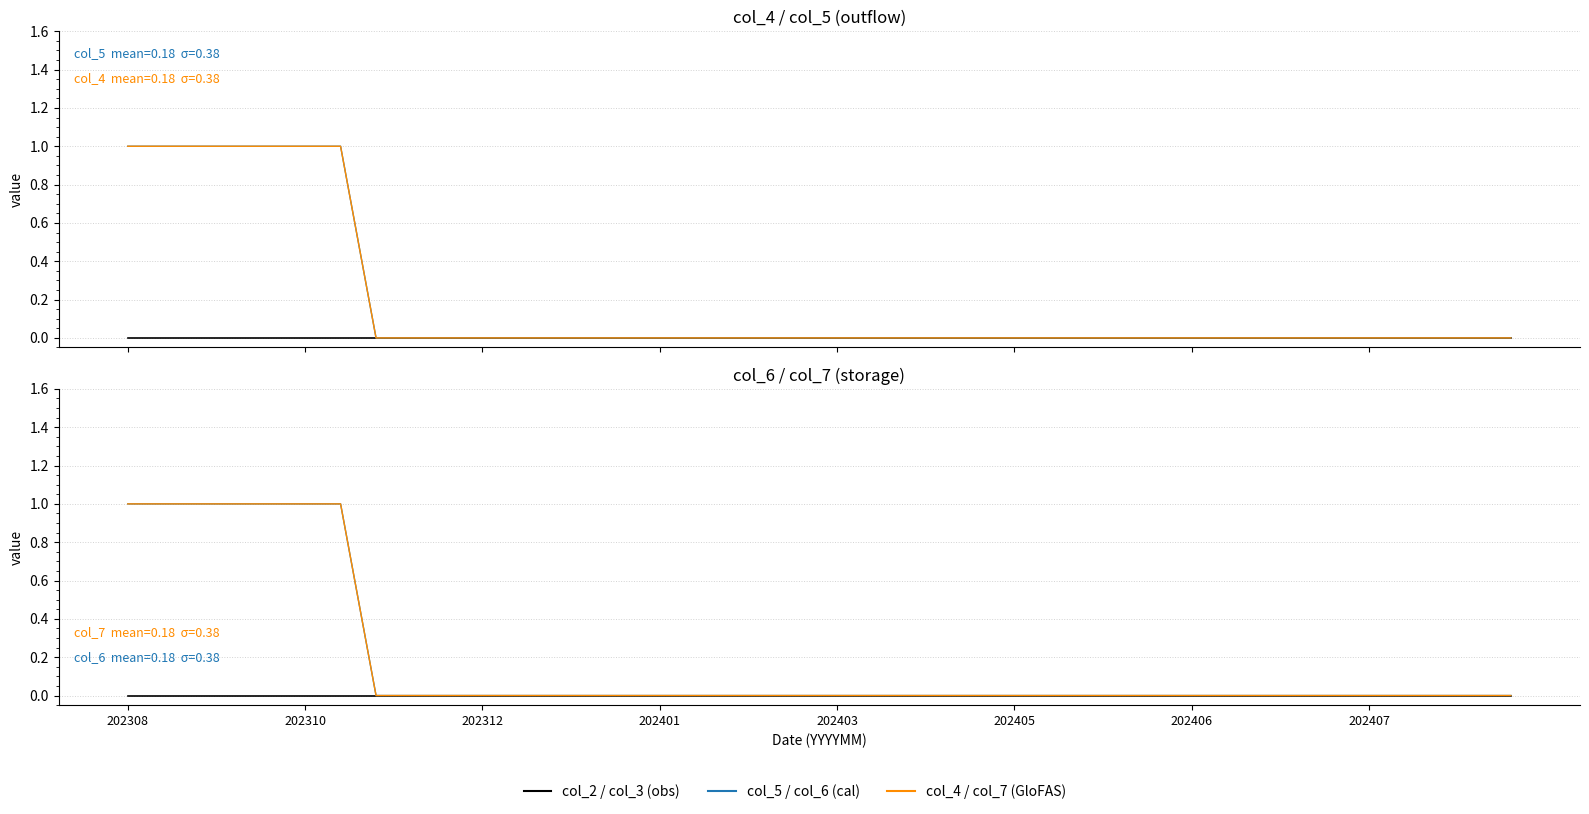

What are all the series names shown in the legend?

col_2, col_5, col_4, col_3, col_6, col_7